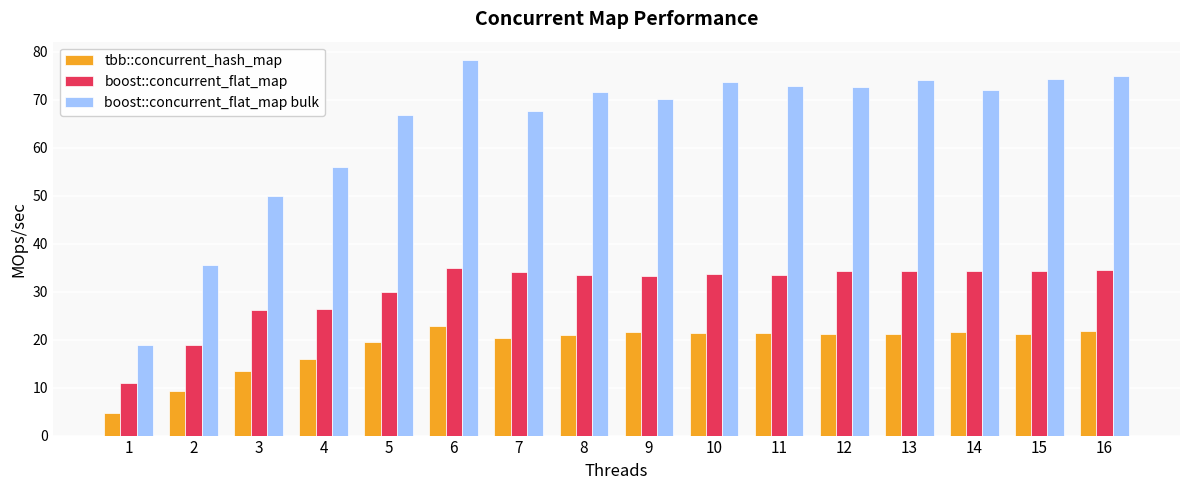

What is the average value of the boost::concurrent_flat_map bulk series?

64.4